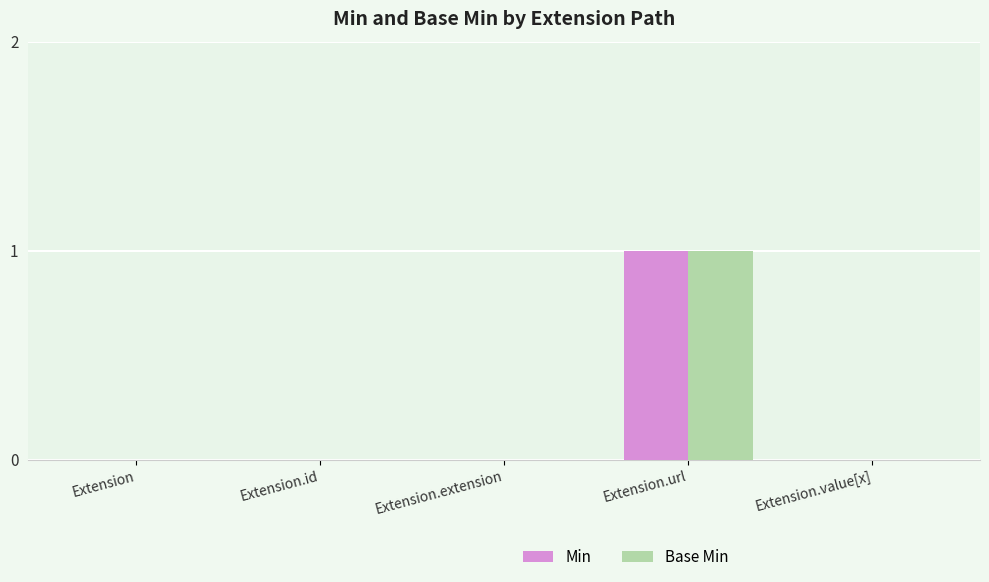

Which category has the highest value across all series?

Extension.url